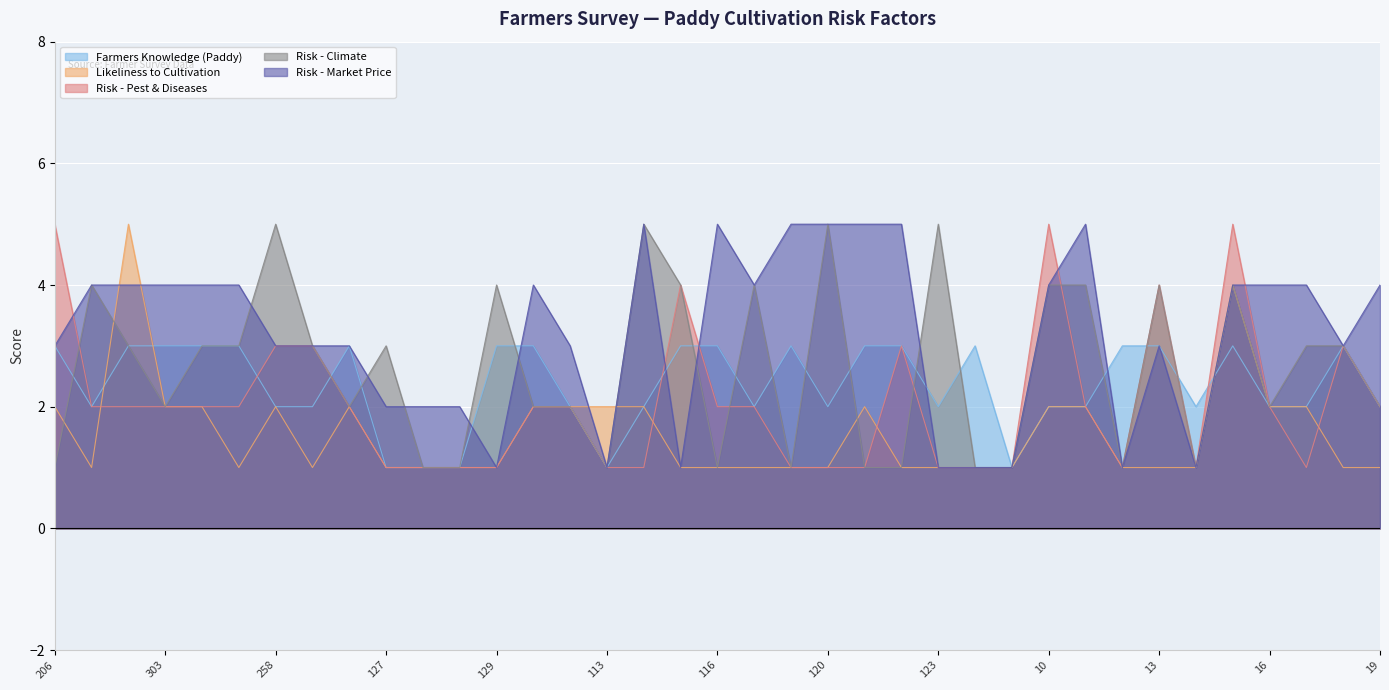

What is the total value across all series at 127?

8